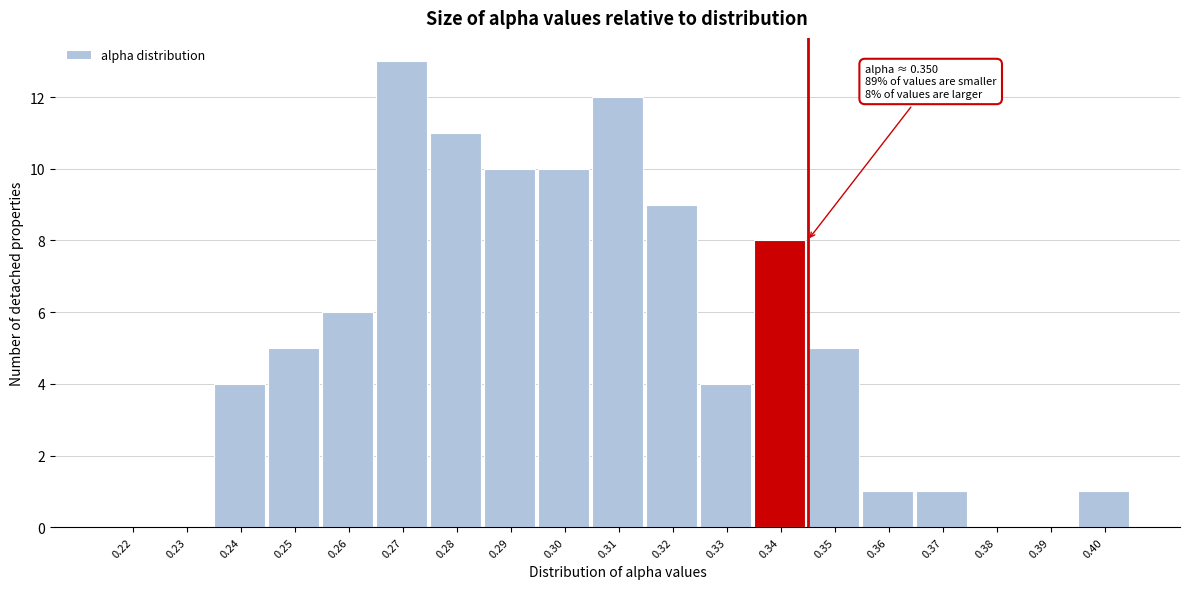

Reading left to right, extract all data points from this chart.

0.22=0	0.23=0	0.24=4	0.25=5	0.26=6	0.27=13	0.28=11	0.29=10	0.30=10	0.31=12	0.32=9	0.33=4	0.34=8	0.35=5	0.36=1	0.37=1	0.38=0	0.39=0	0.40=1